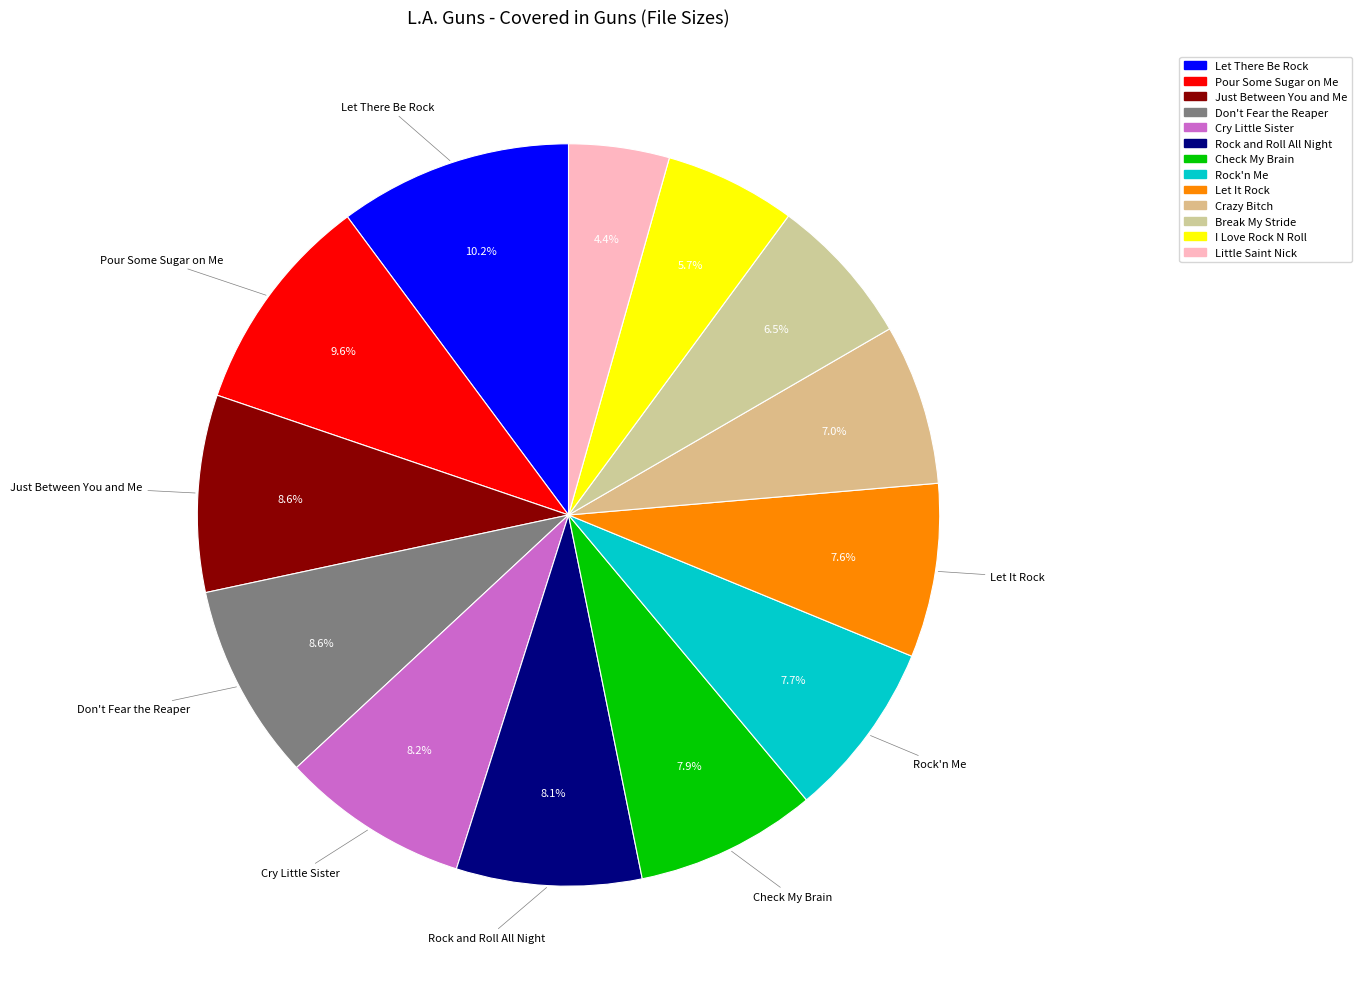

Count the number of slices in the pie.

13